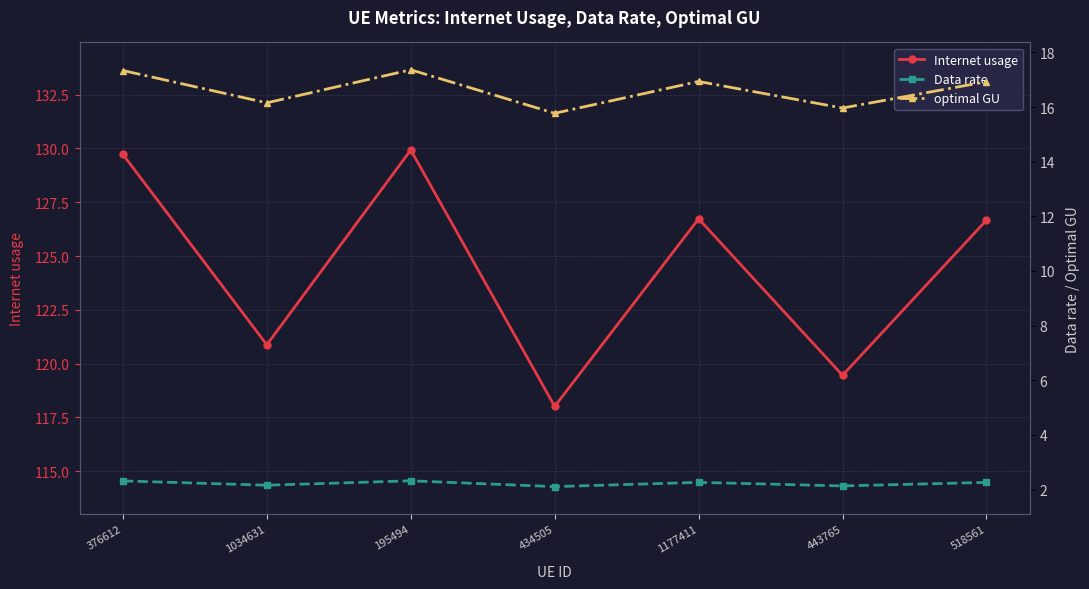

True or false: Data rate and optimal GU cross at least once.

False